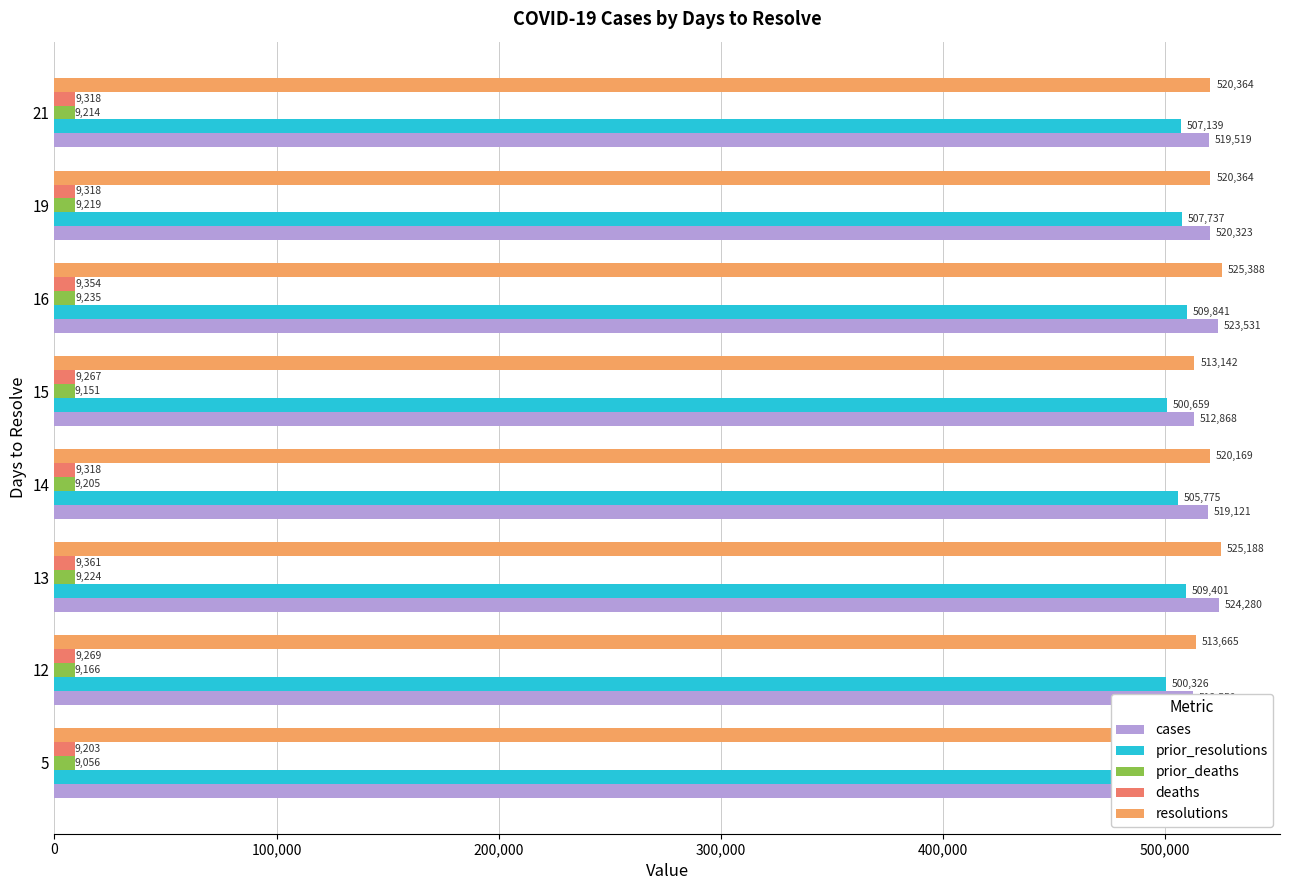

List the series in order of their peak value, highest first.

resolutions, cases, prior_resolutions, deaths, prior_deaths